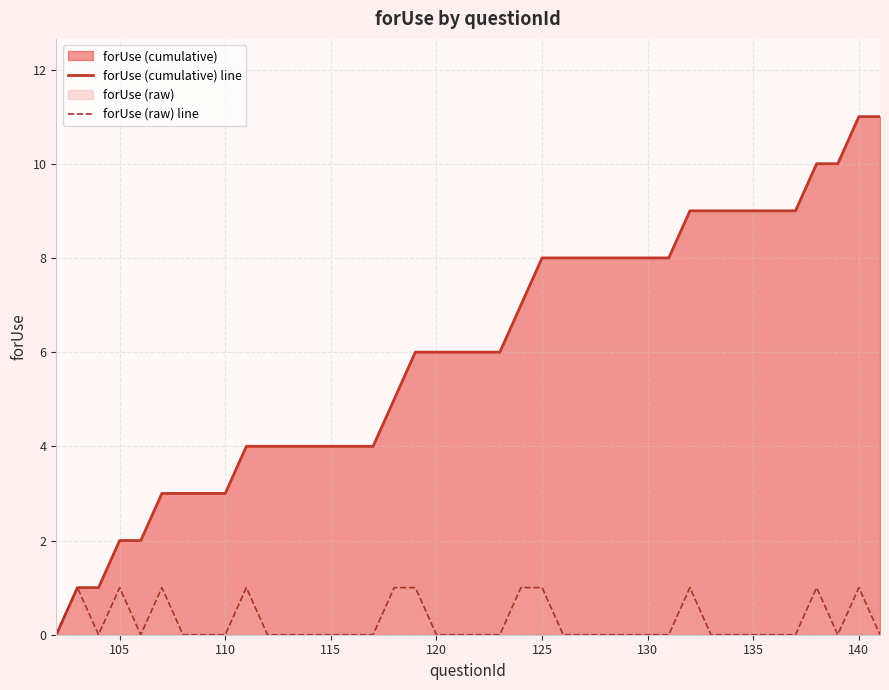

What is the difference between the highest and lowest values at 110?

3